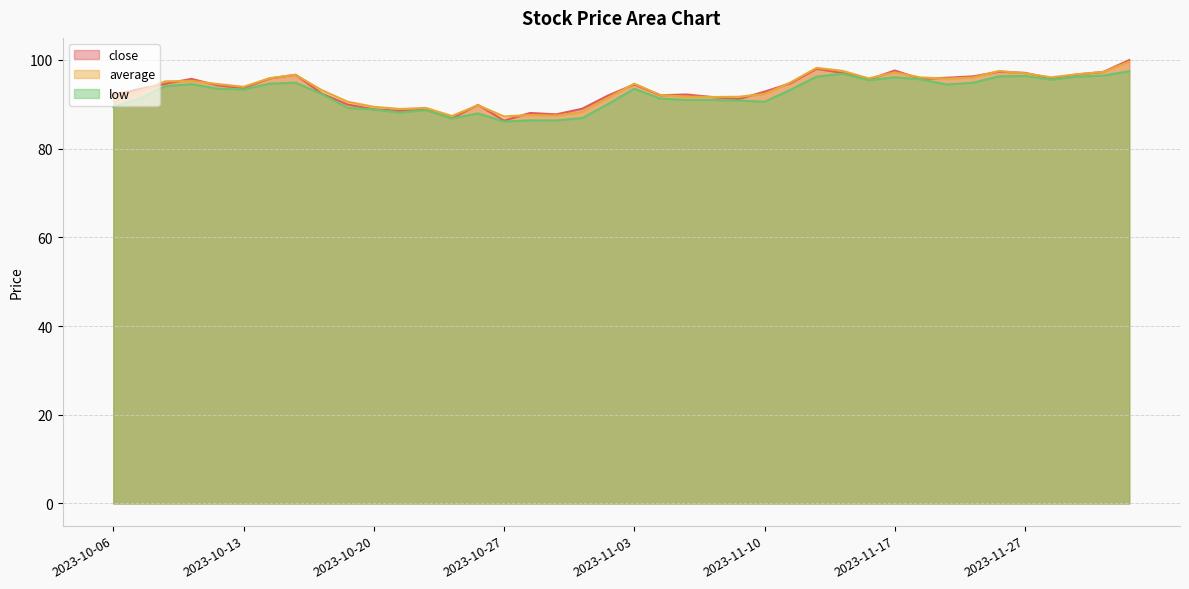

List the series in order of their peak value, lowest first.

low, average, close